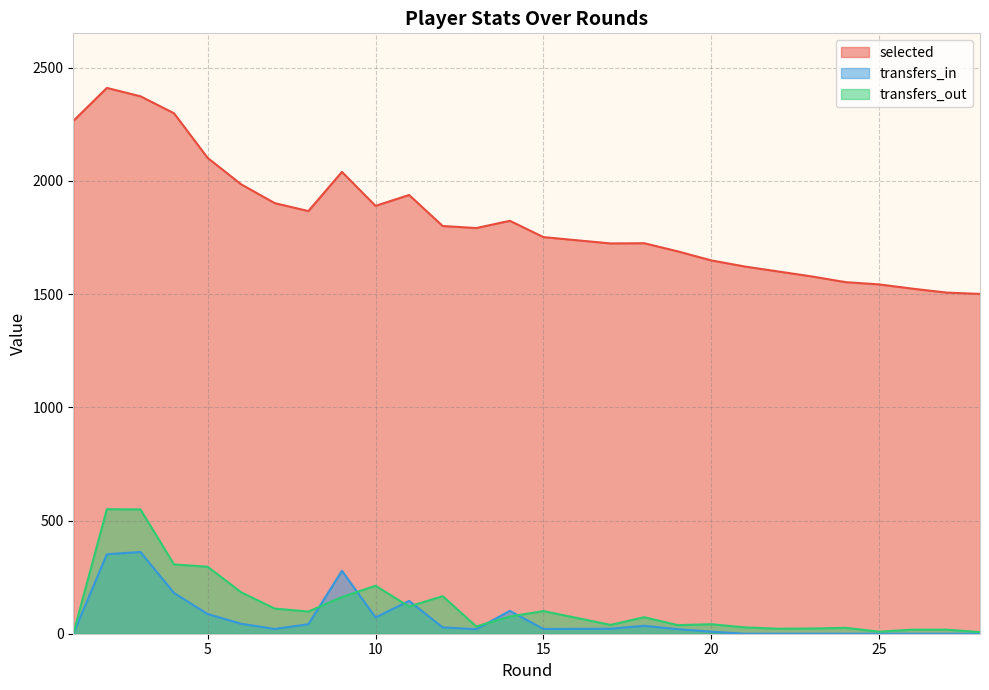

Which has a higher value, 22 or 13?

13